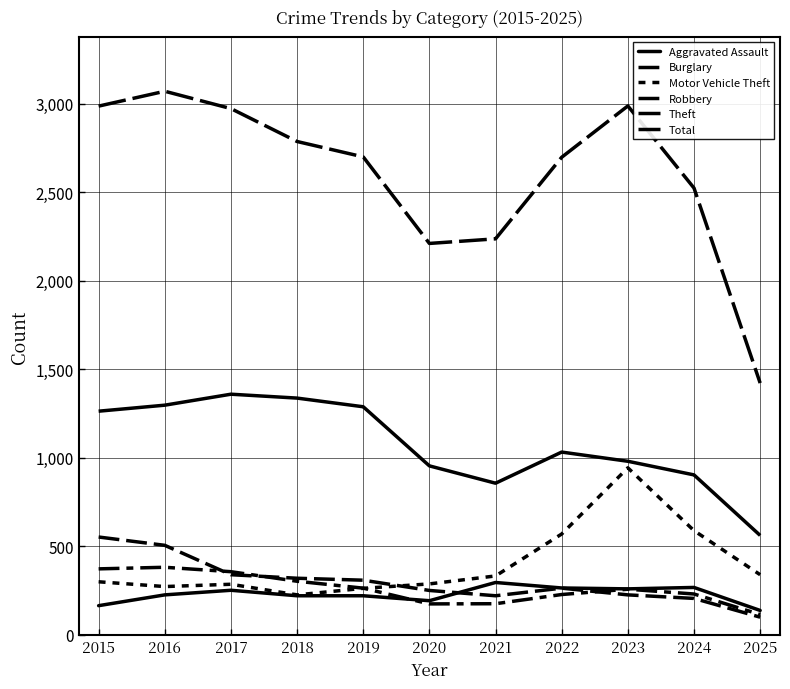

What are all the series names shown in the legend?

Aggravated Assault, Burglary, Motor Vehicle Theft, Robbery, Theft, Total